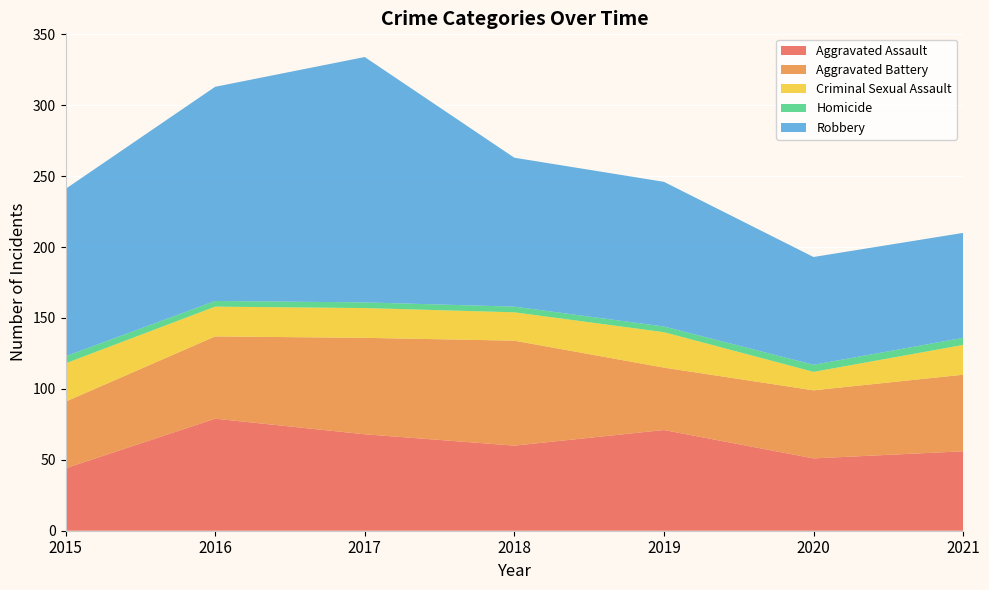

Reading right to left, list all the values displayed in this chart.

Aggravated Assault: 2021=56	2020=51	2019=71	2018=60	2017=68	2016=79	2015=44
Aggravated Battery: 2021=54	2020=48	2019=44	2018=74	2017=68	2016=58	2015=47
Criminal Sexual Assault: 2021=21	2020=13	2019=25	2018=20	2017=21	2016=21	2015=27
Homicide: 2021=5	2020=5	2019=4	2018=4	2017=4	2016=4	2015=5
Robbery: 2021=74	2020=76	2019=102	2018=105	2017=173	2016=151	2015=118